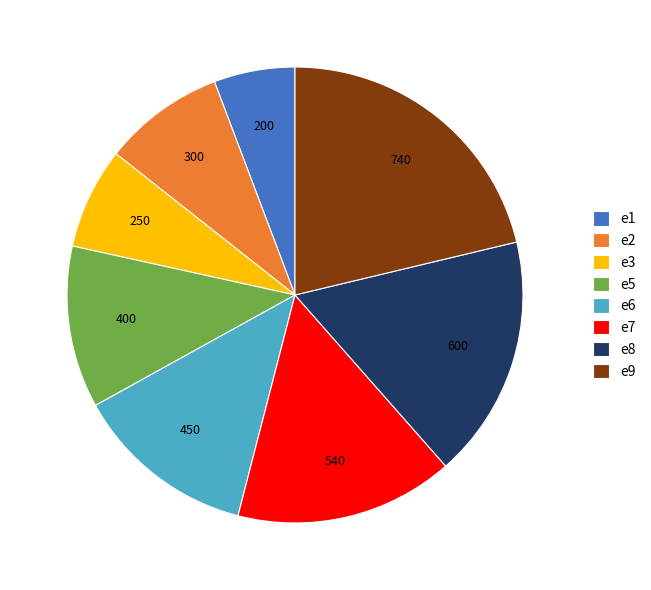

What is the largest slice in the pie chart?

e9